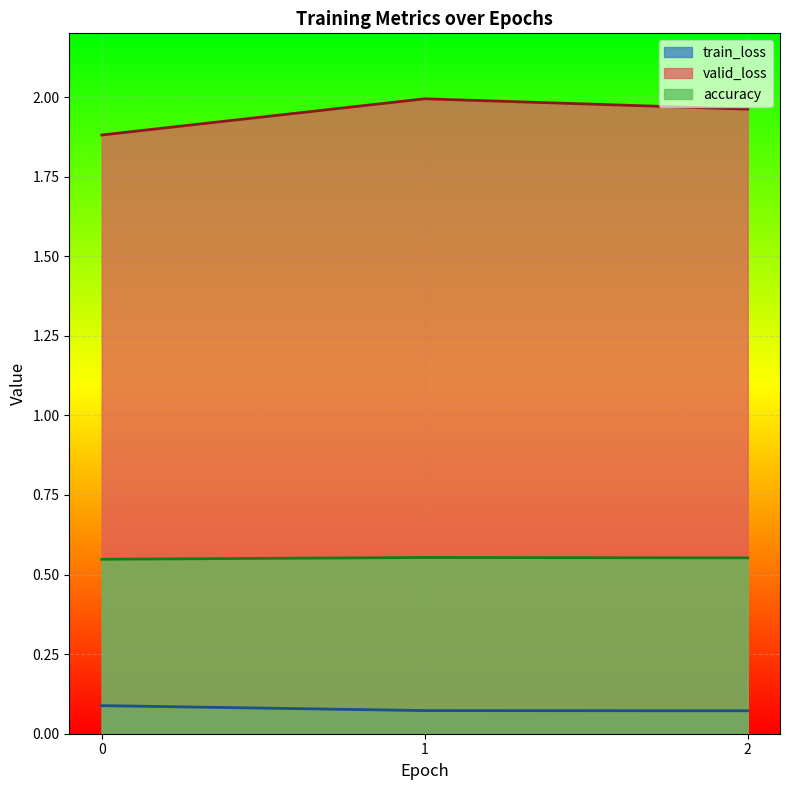

What is the greatest value displayed?

2.0